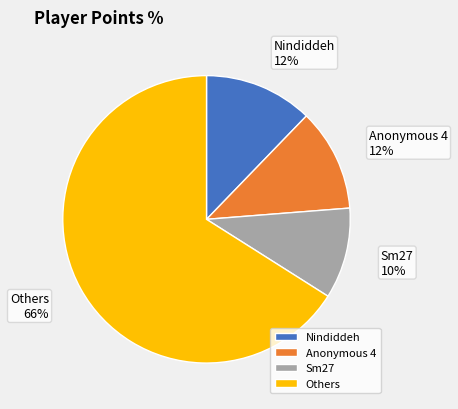

Is it true that Nindiddeh is 22% of the pie?

False